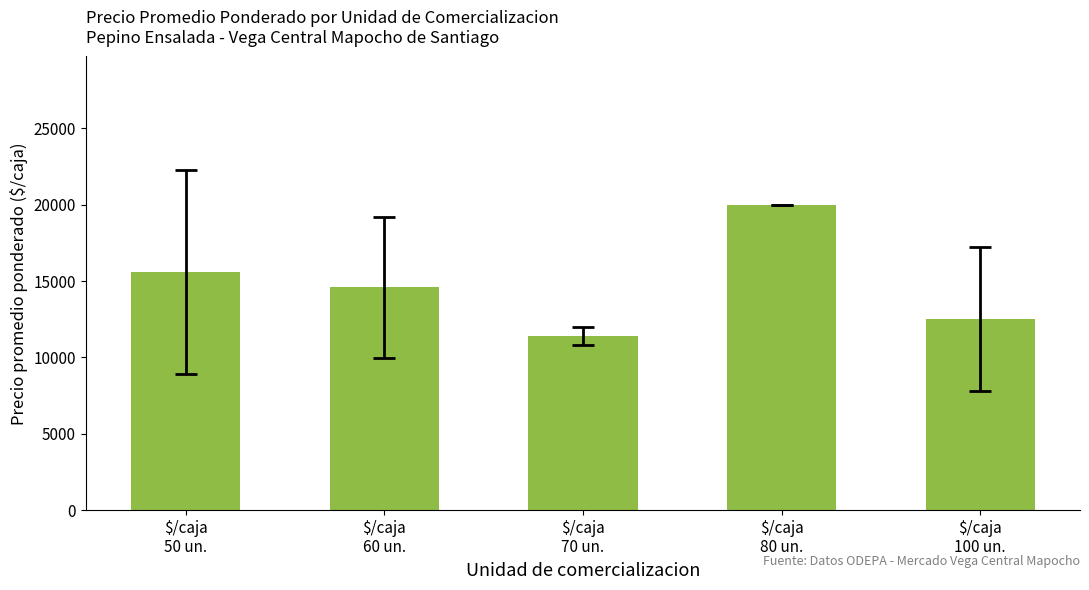

Which has a higher value, $/caja
60 un. or $/caja
80 un.?

$/caja
80 un.